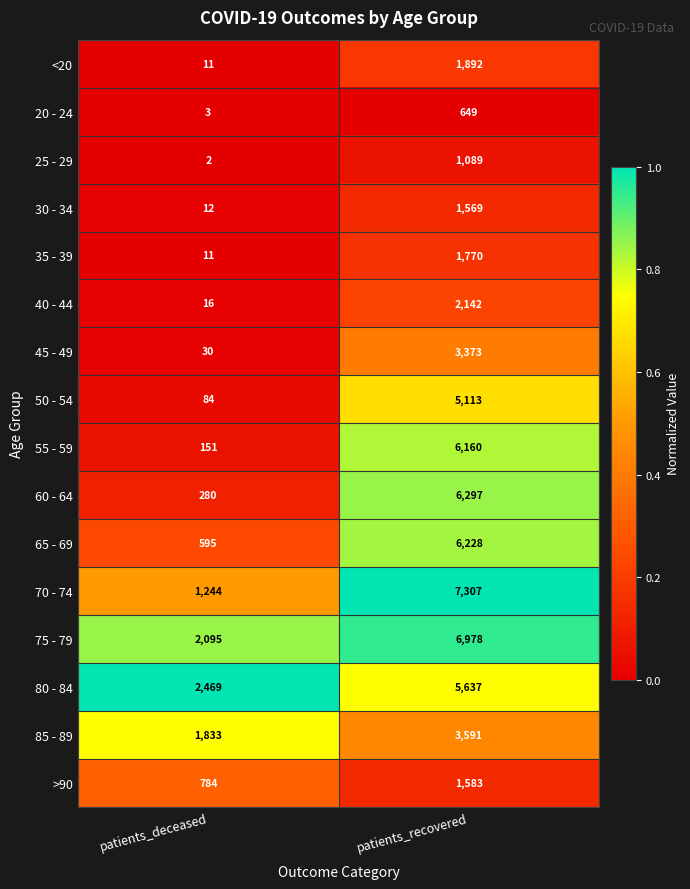

Count the number of data series in this chart.

16